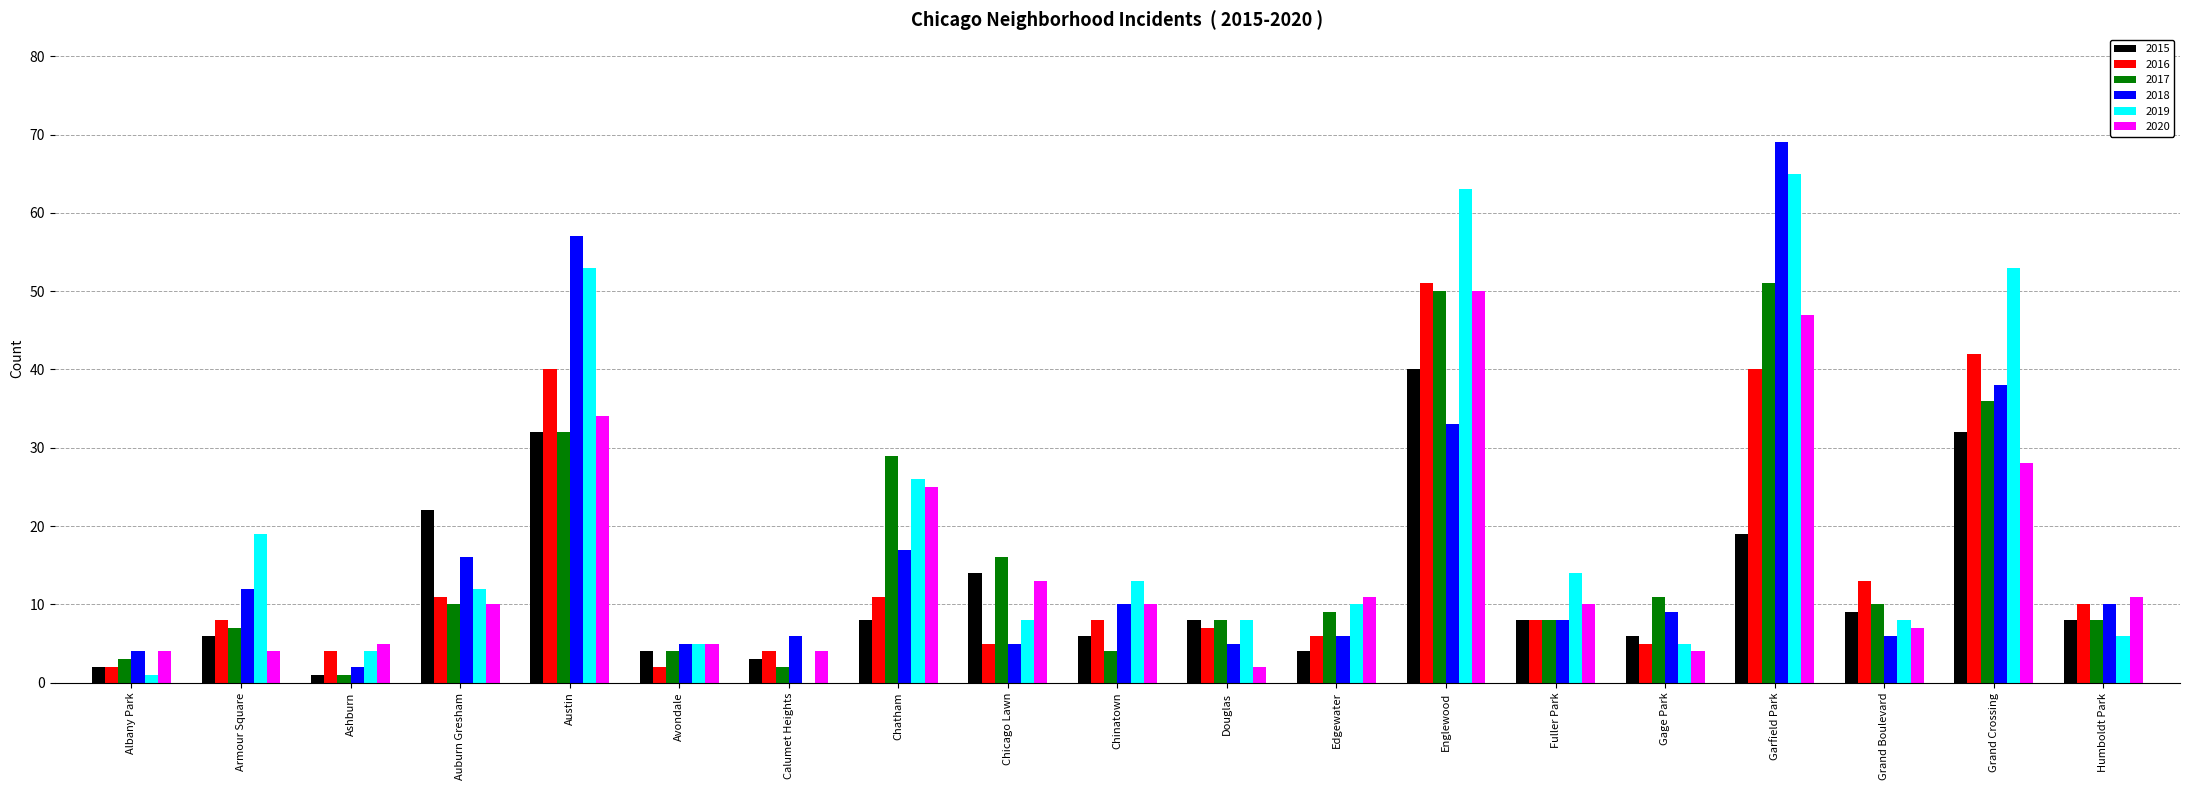

The 2016 series shows 7 at Auburn Gresham. True or false?

False